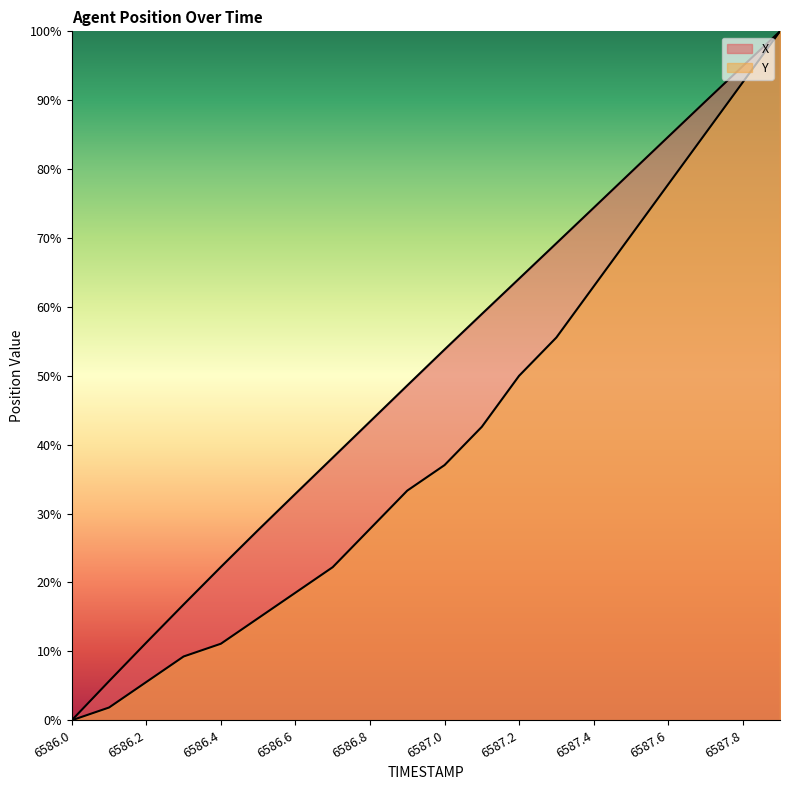

What is the greatest value displayed?

100.0